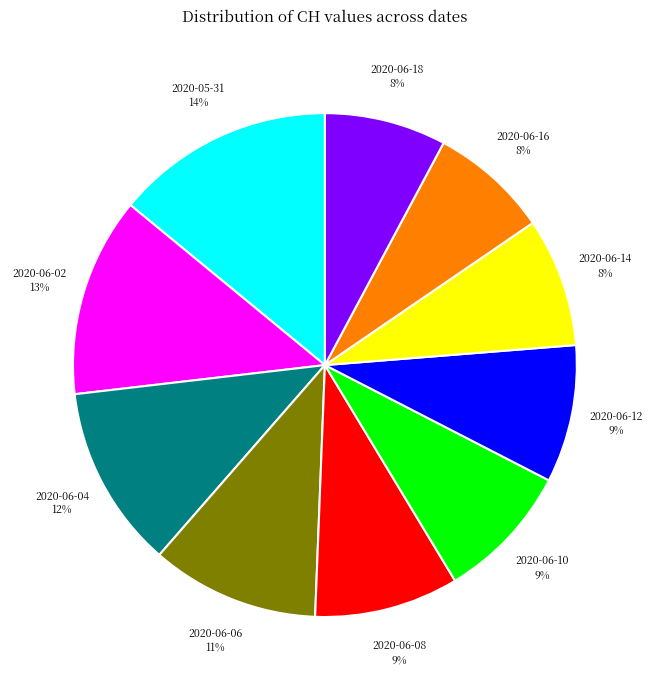

Is the sum of 2020-05-31 and 2020-06-16 greater than half?

No